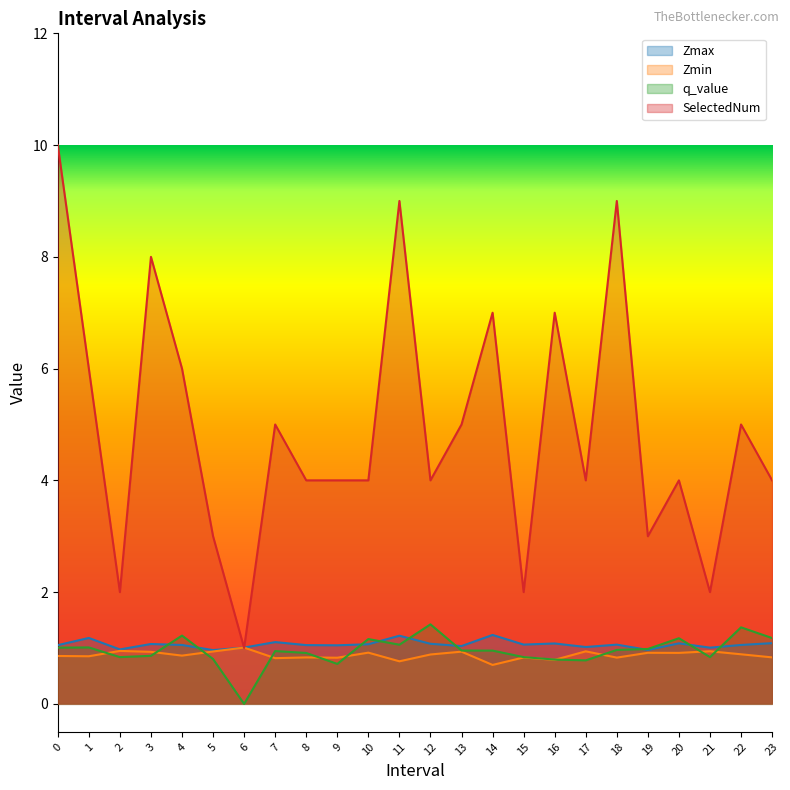

What is the difference between the maximum and second lowest values in the Zmin series?

0.2